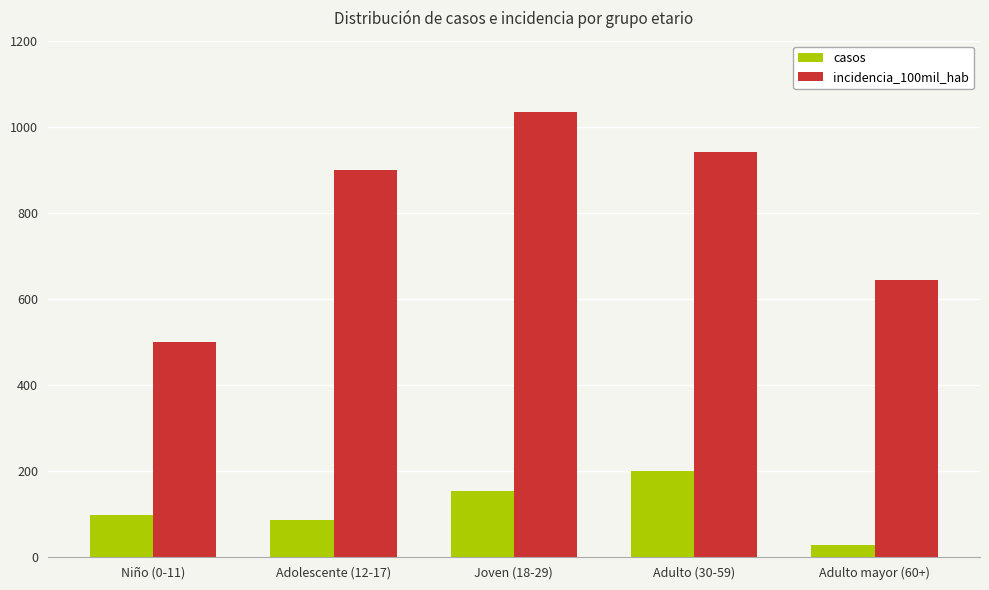

True or false: incidencia_100mil_hab has a value of 644.2 at Adulto mayor (60+).

True